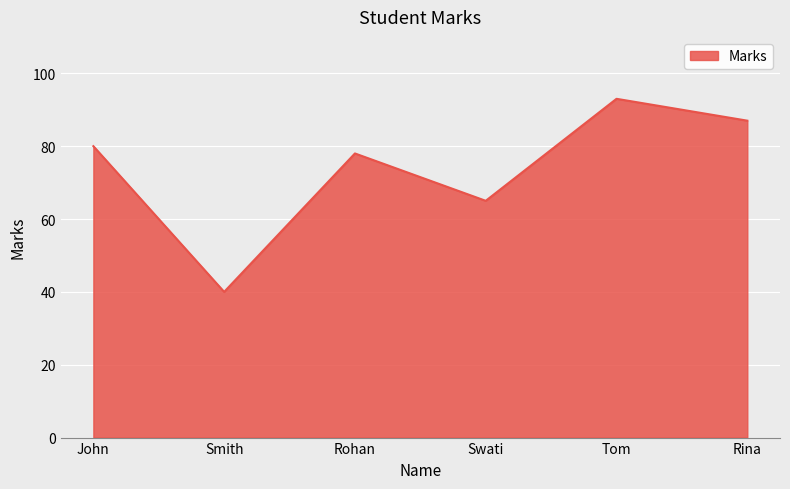

Which has a higher value, Rohan or John?

John